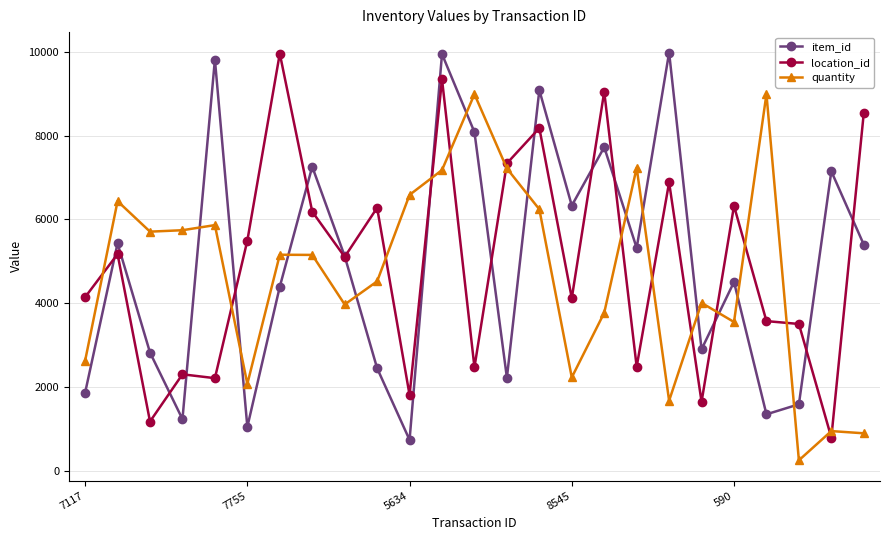

How many interior local valleys does the item_id series have?

8